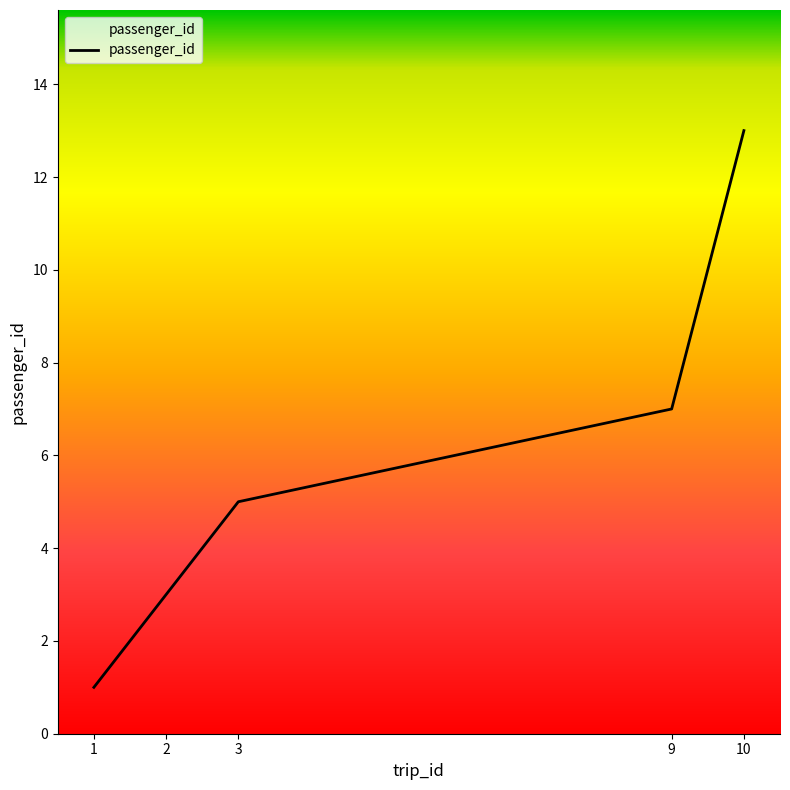

Reading left to right, list all the values displayed in this chart.

1	3	5	7	13